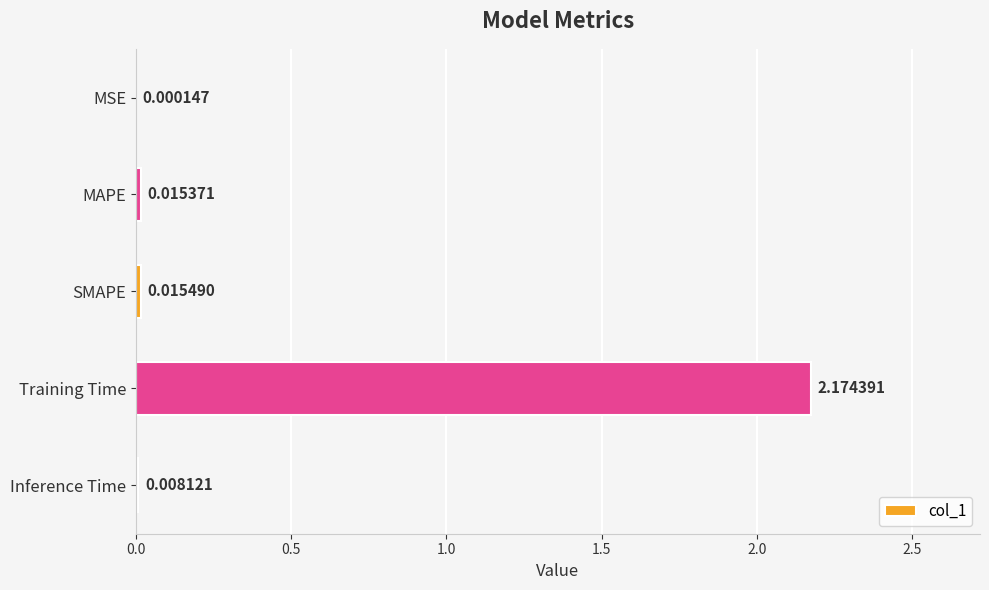

Where is the data nearest to the value 1?

SMAPE